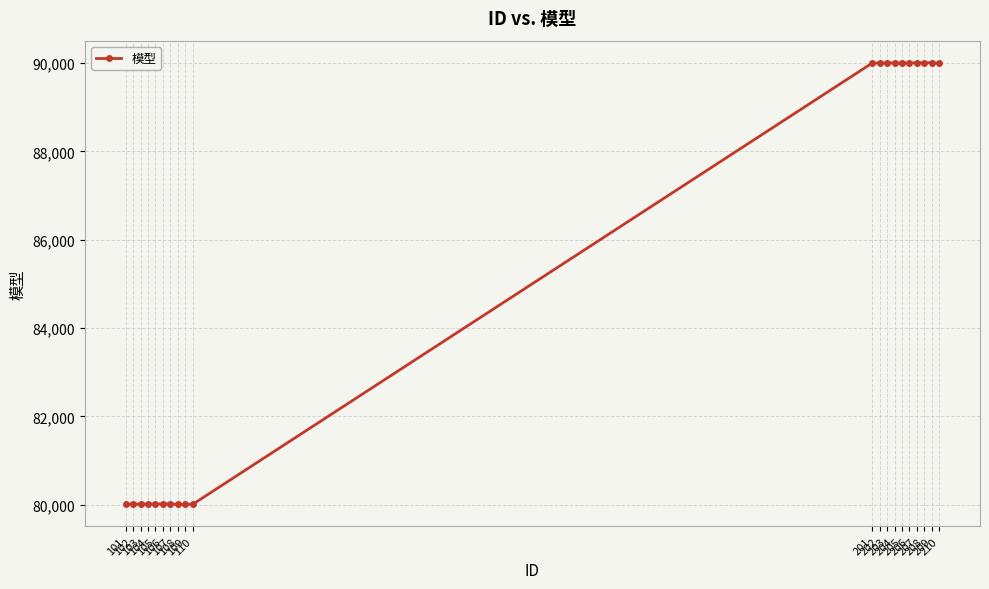

What is the value of the 11th point from the left?

90002